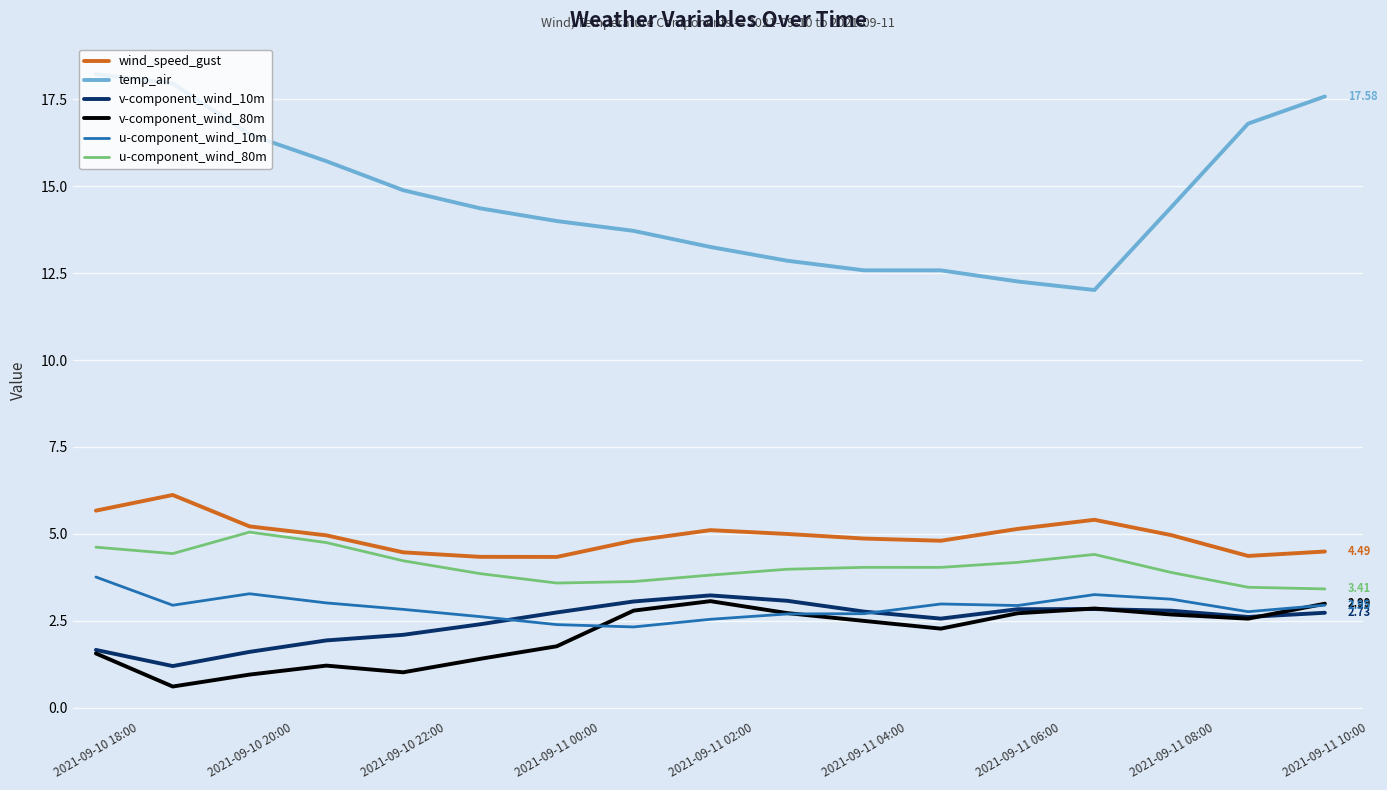

True or false: wind_speed_gust and u-component_wind_10m intersect in this chart.

False